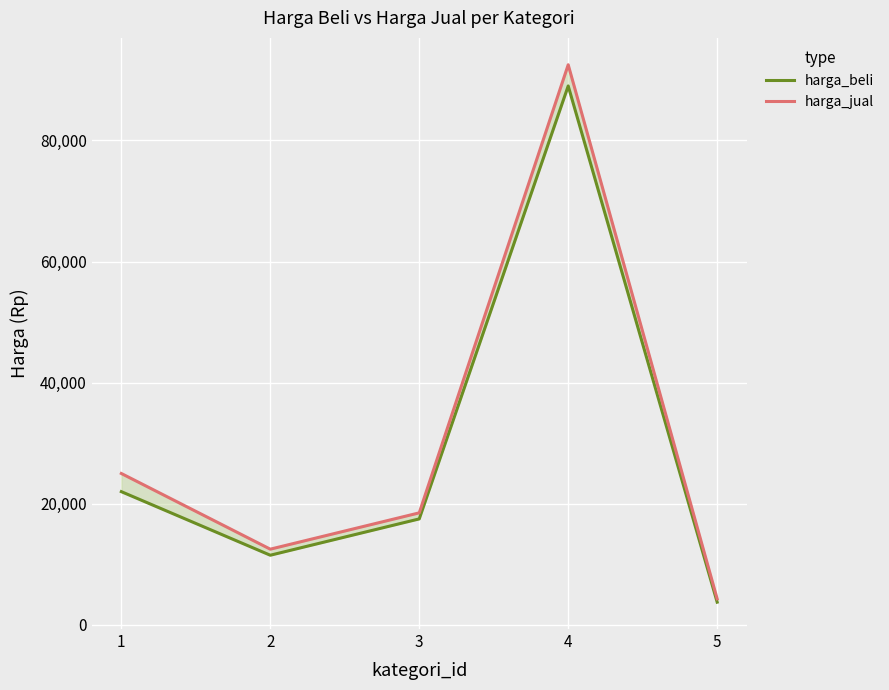

At which category is the sum across all series the highest?

4